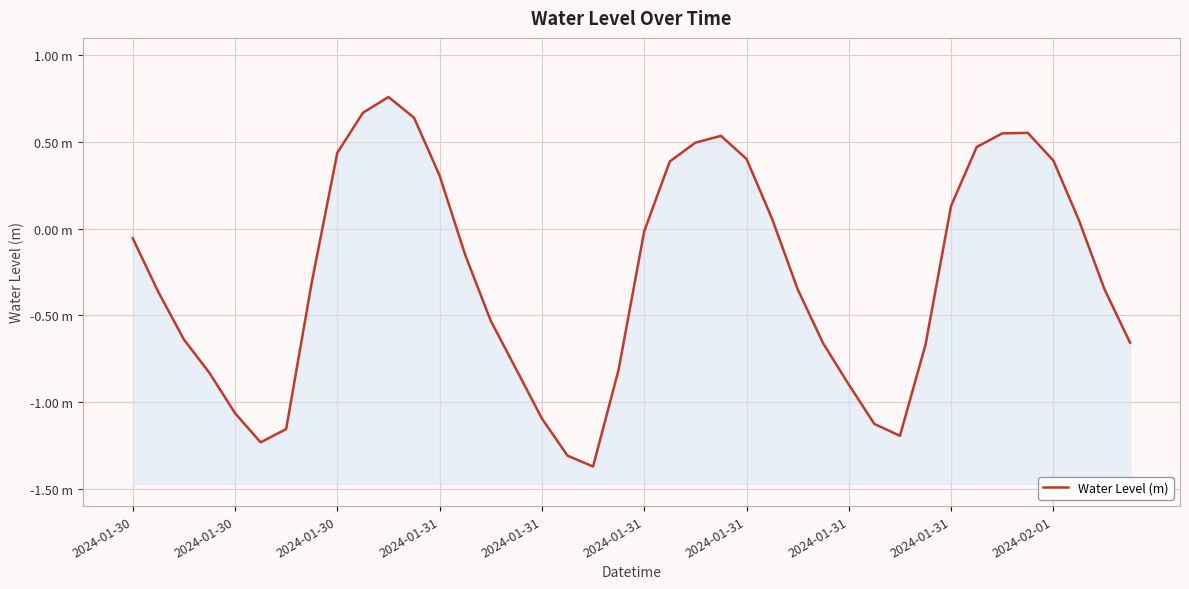

At which category does the chart reach its minimum across all series?

18